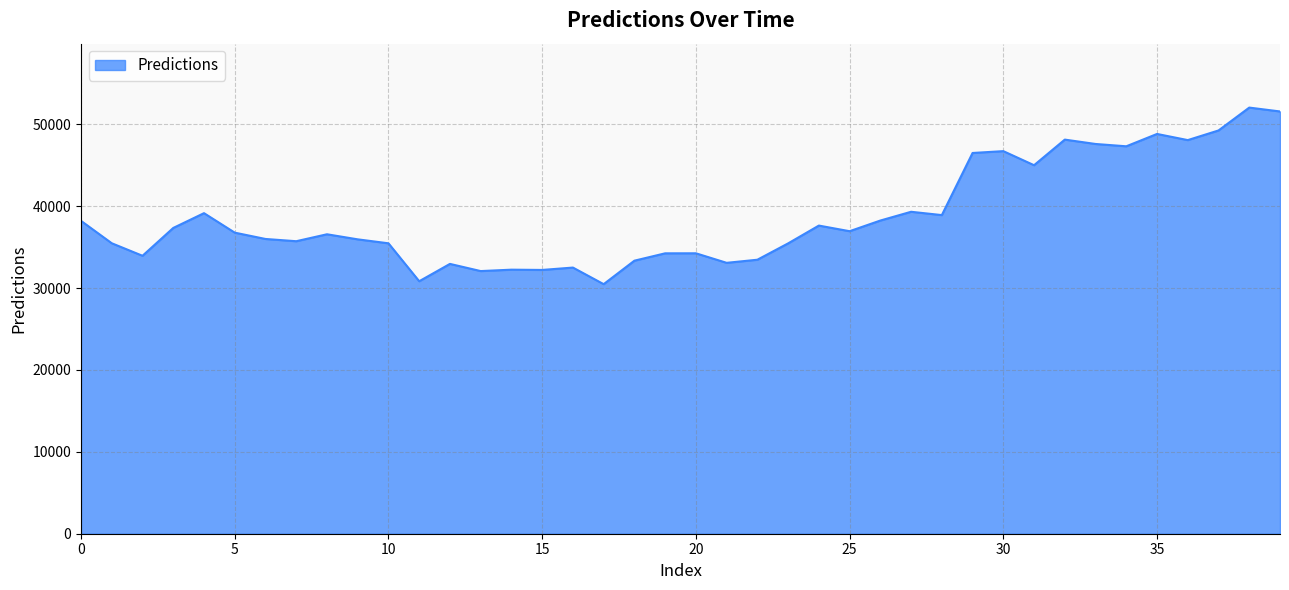

What is the maximum value shown in the chart?

52028.7